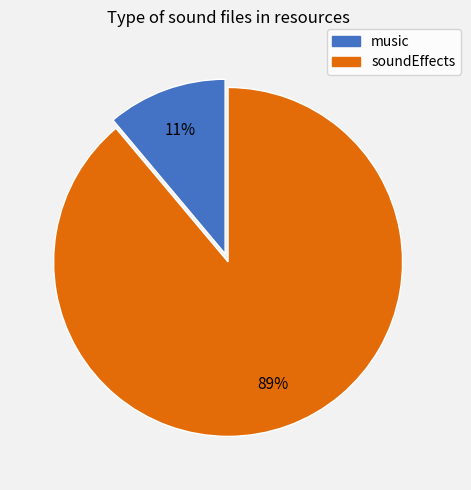

Count the number of slices in the pie.

2